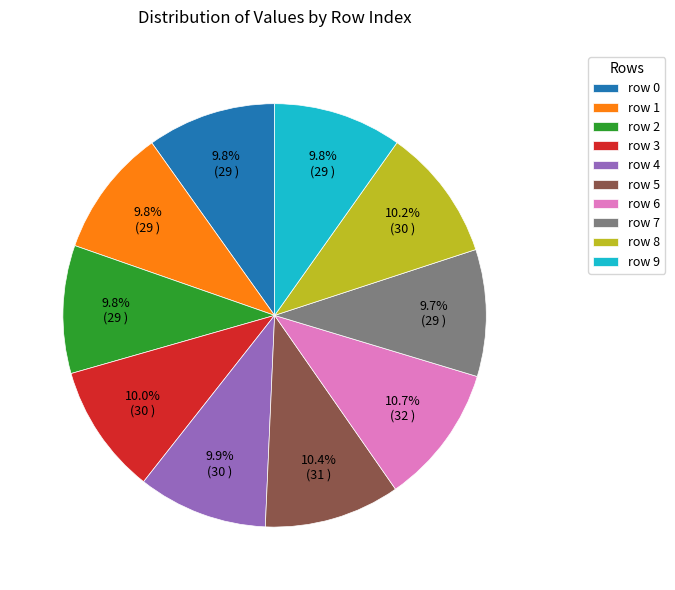

How much of the chart is everything except row 7?

90.3%